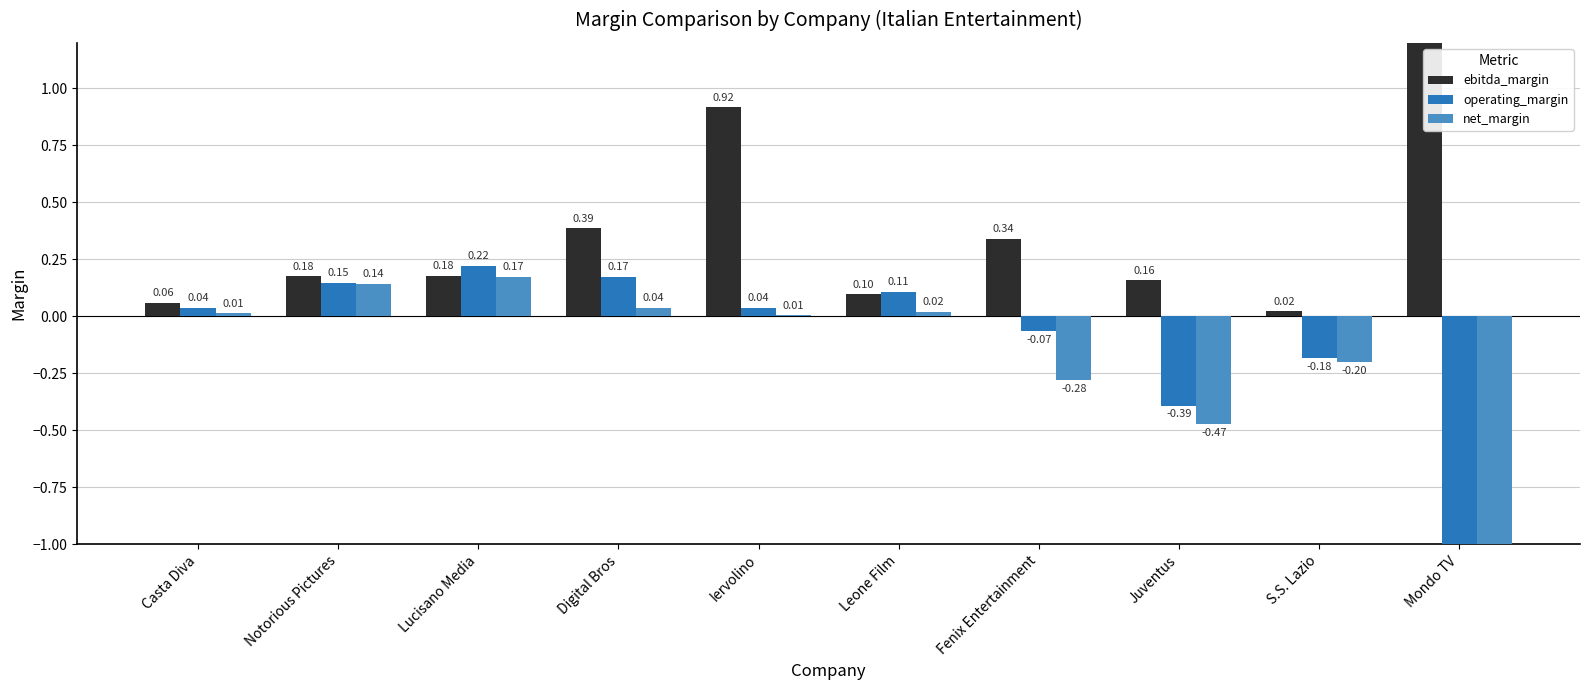

How many categories are shown in the chart?

10